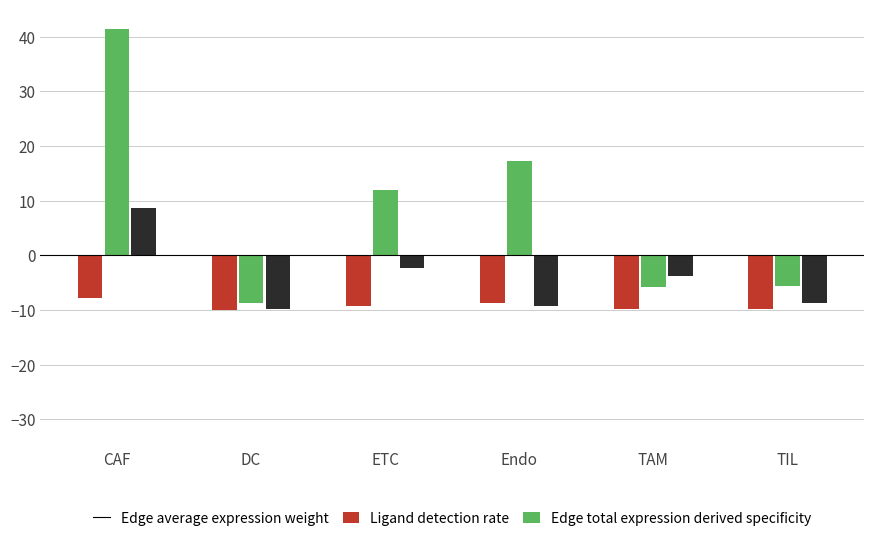

How many values in Edge total expression derived specificity are above zero?

1